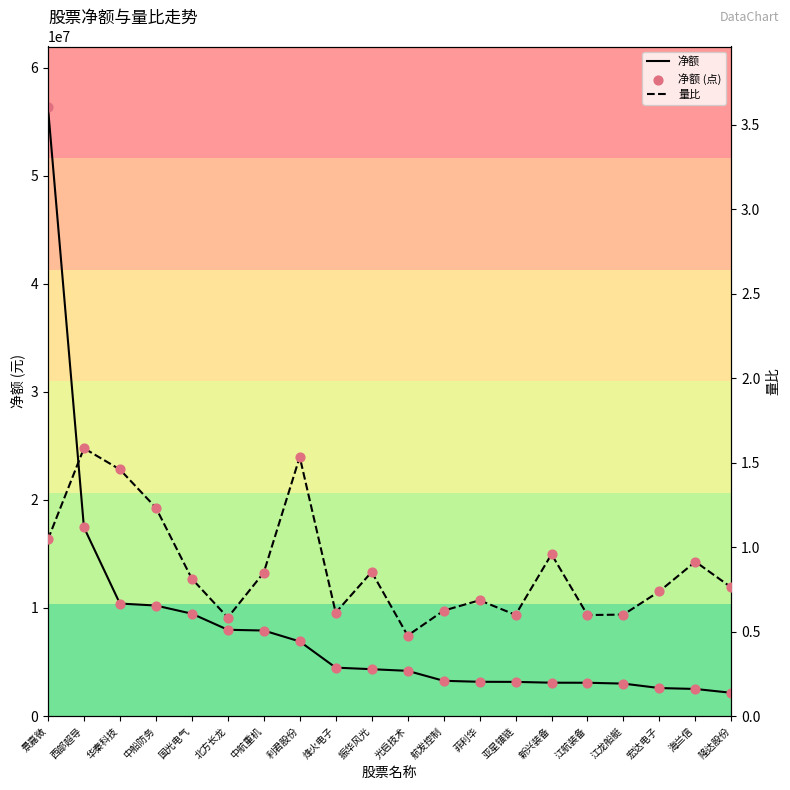

What is the total value across all series at 新兴装备?

6175809.0